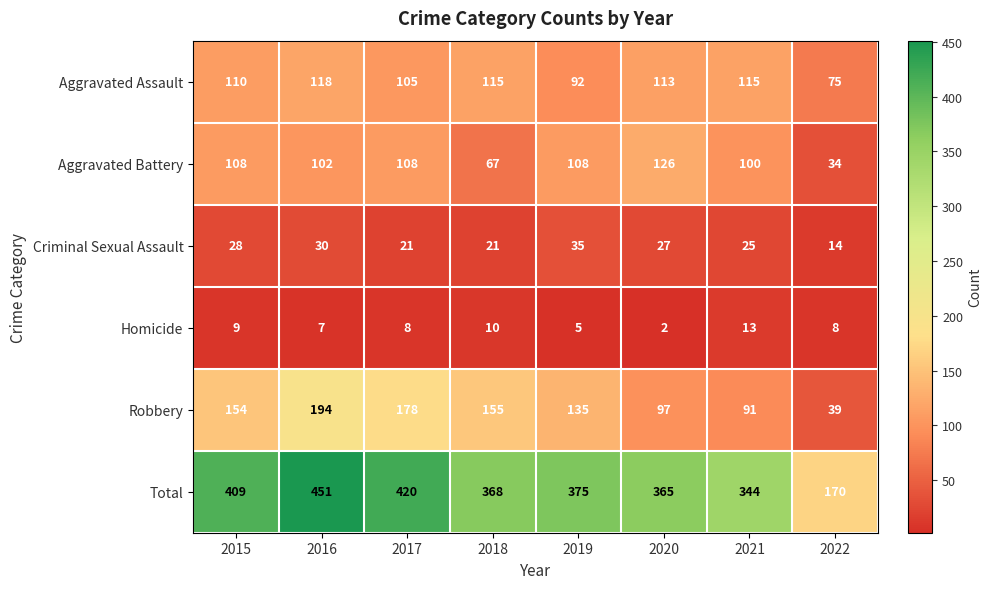

At which category is the sum across all series the highest?

2016